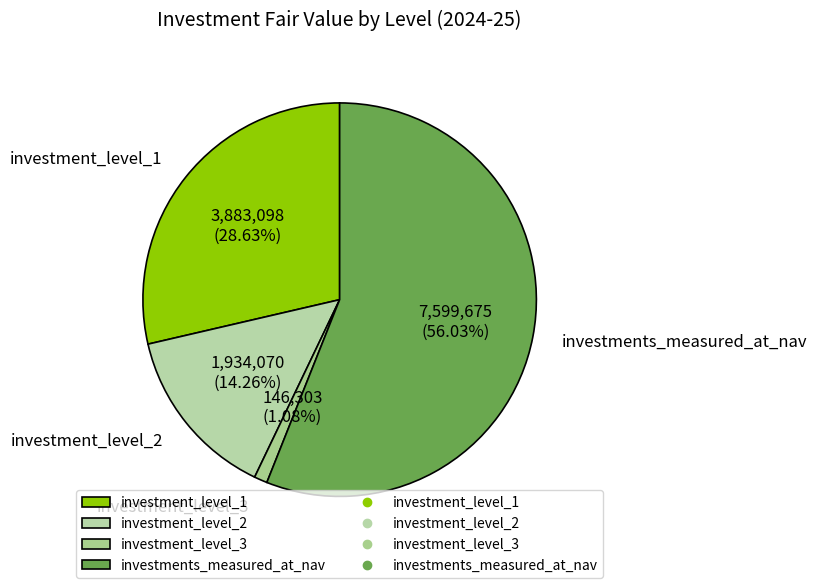

How many slices are in this pie chart?

4